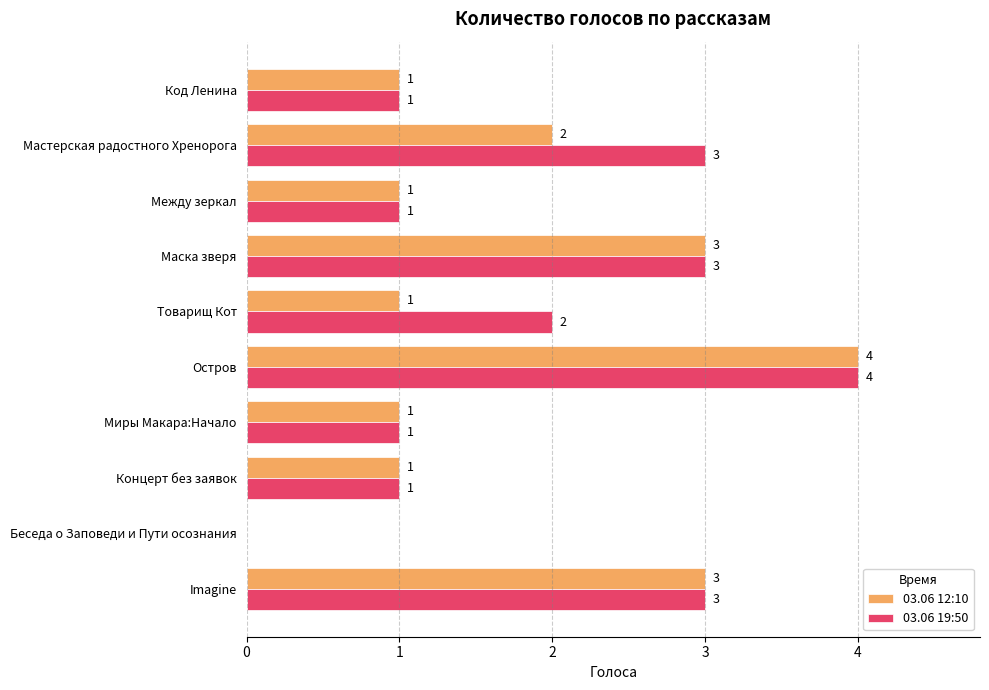

How many 03.06 12:10 values are between 1 and 3?

8